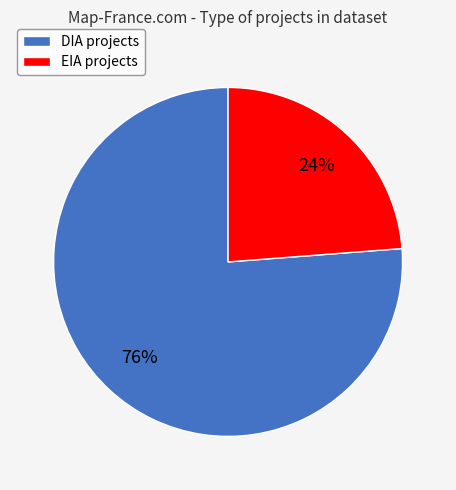

What is the ratio of the value at EIA to the value at DIA?

0.3